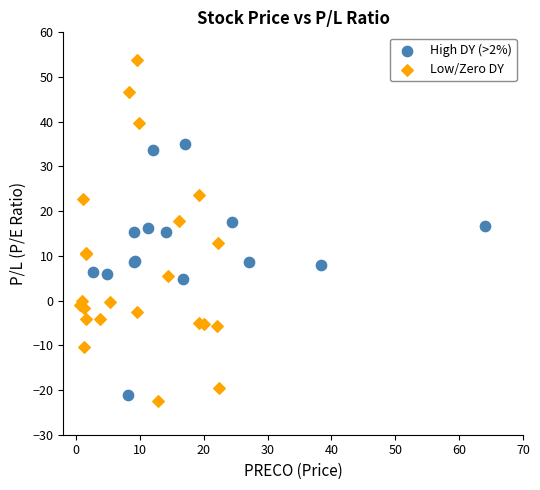

Which series reaches the minimum Y coordinate?

Low/Zero DY